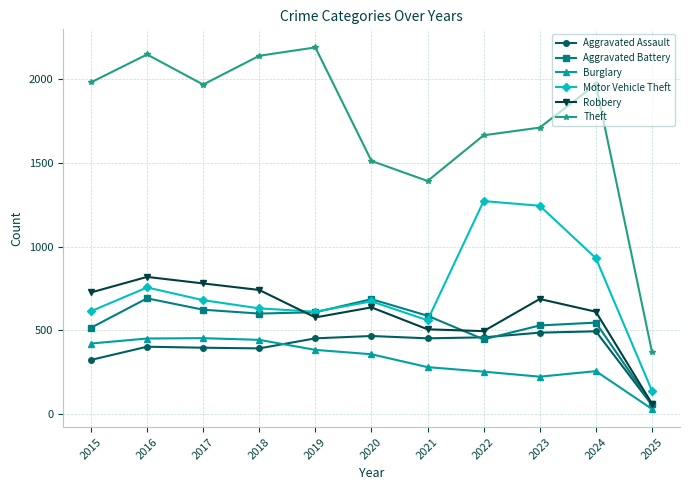

True or false: Theft and Aggravated Battery intersect in this chart.

False